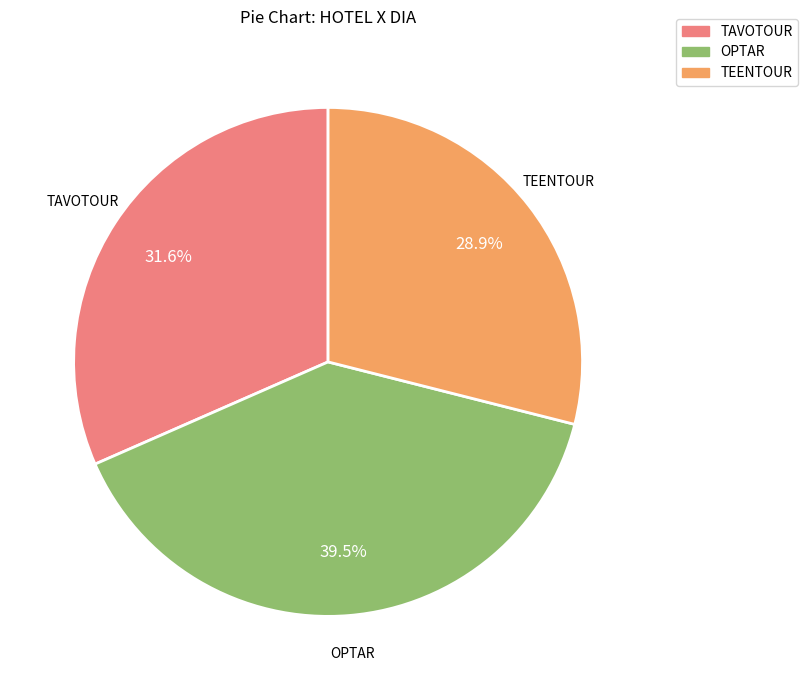

Does OPTAR account for over 50% of the chart?

No